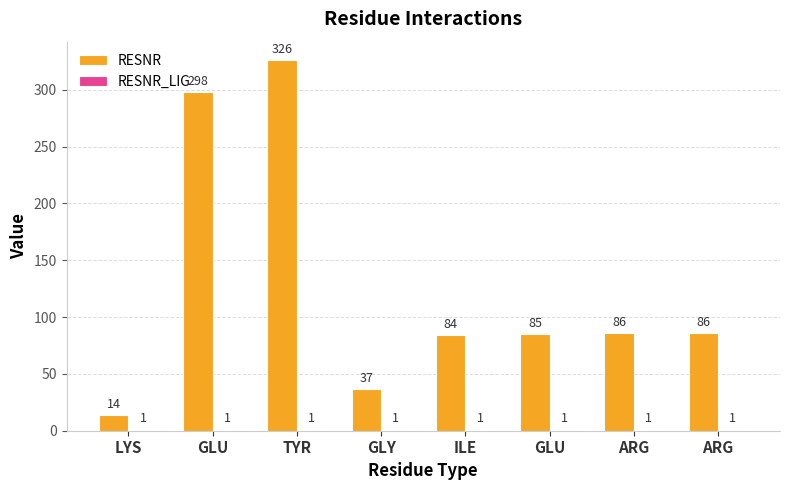

Which label corresponds to the smallest value in the chart?

LYS